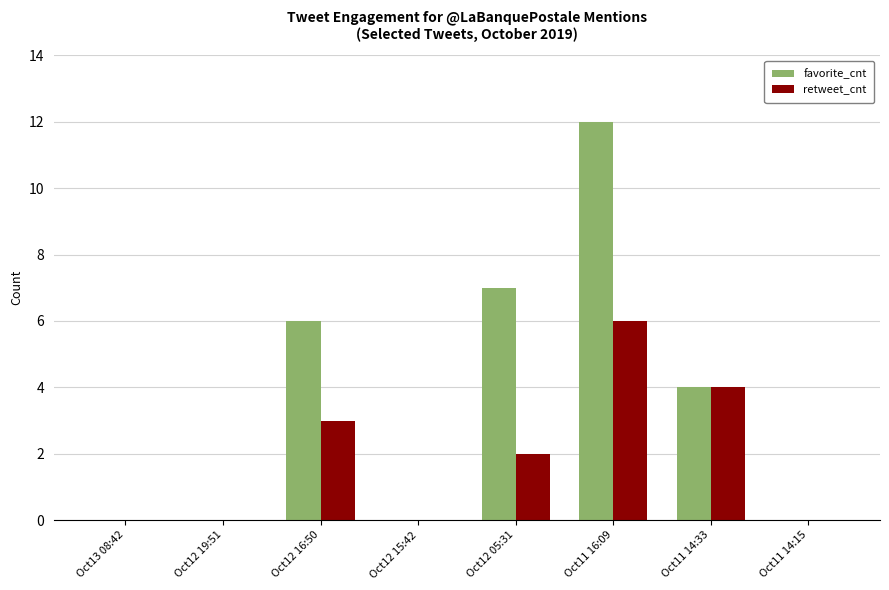

The value of retweet_cnt at Oct11 16:09 is 8. True or false?

False